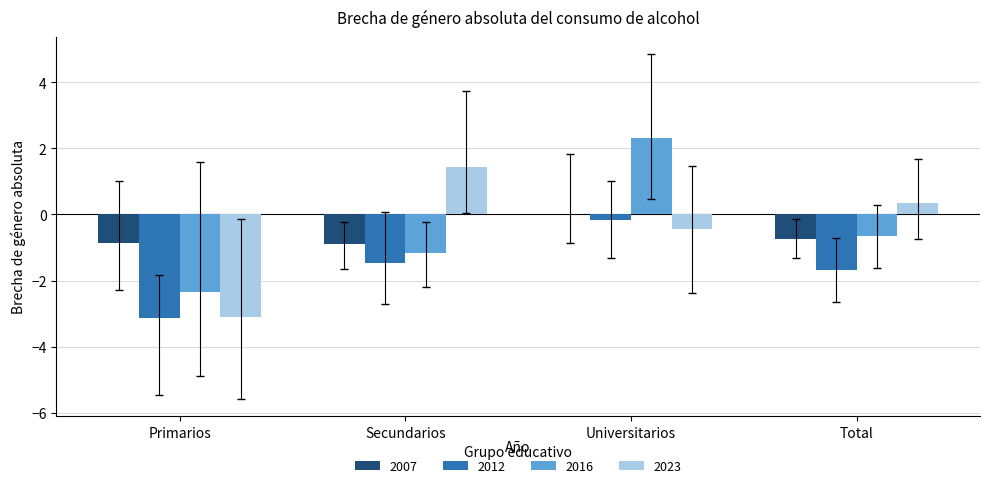

What is the maximum value for 2016?

2.3